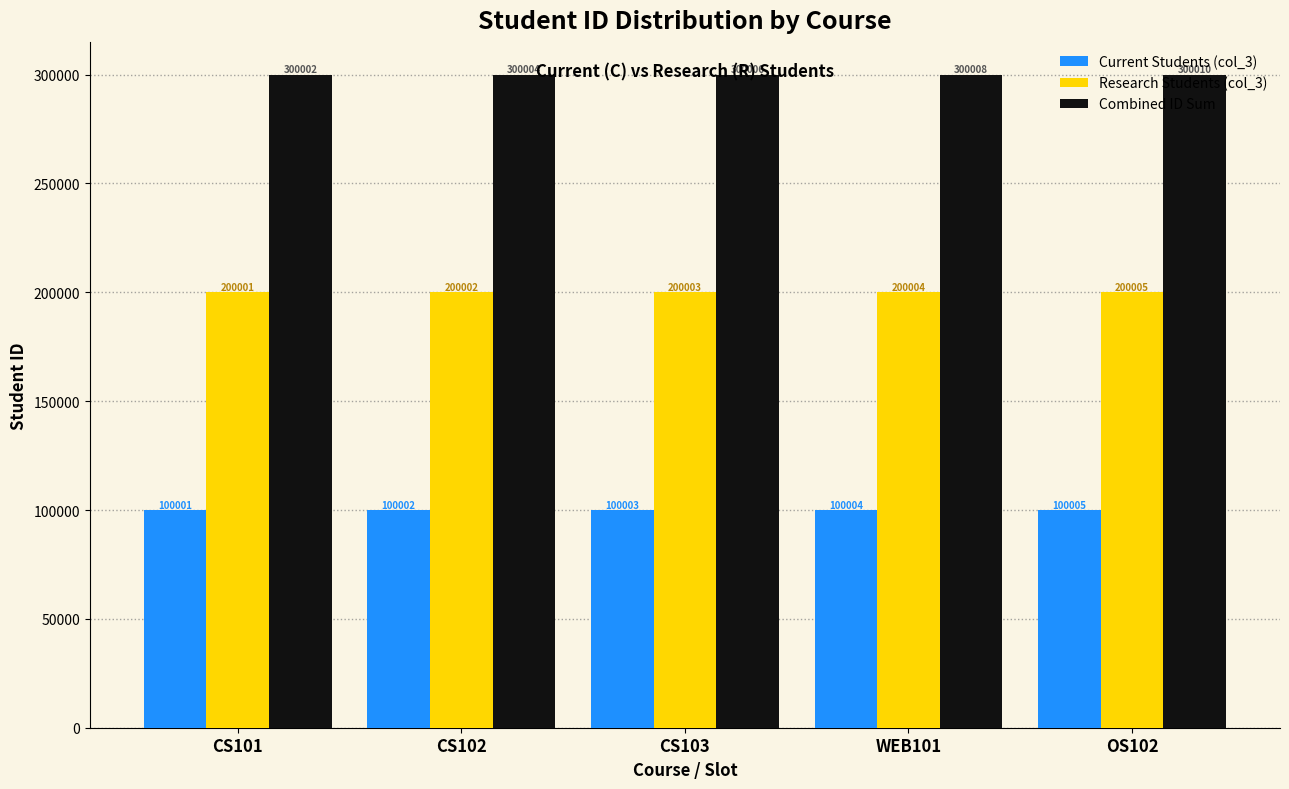

Are the bars horizontal?

No